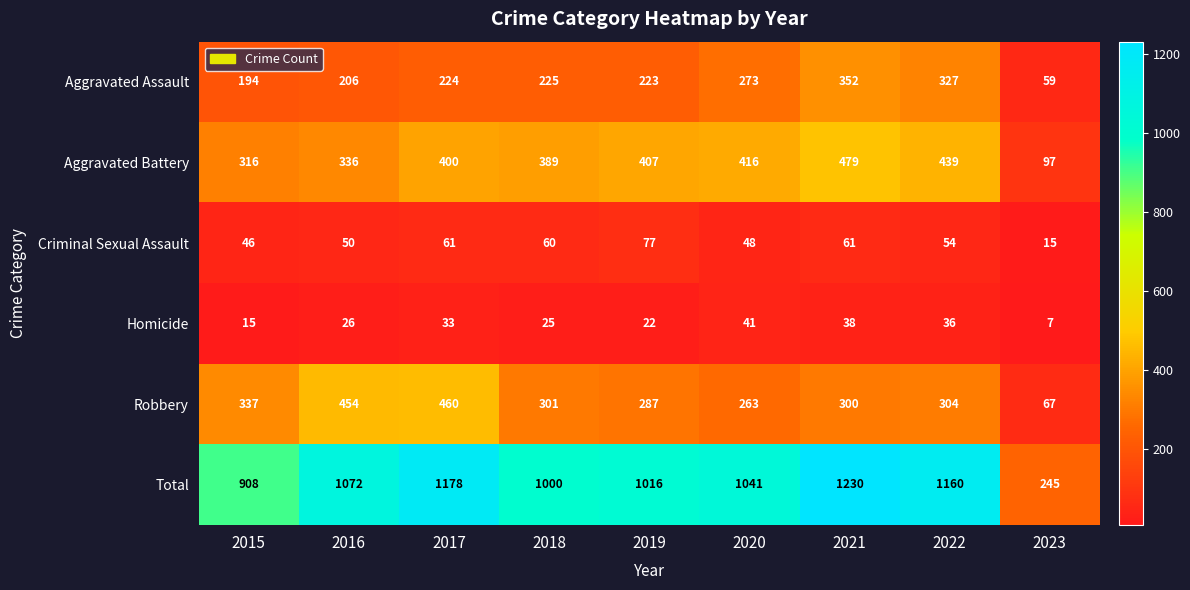

The Criminal Sexual Assault series shows 100 at 2018. True or false?

False